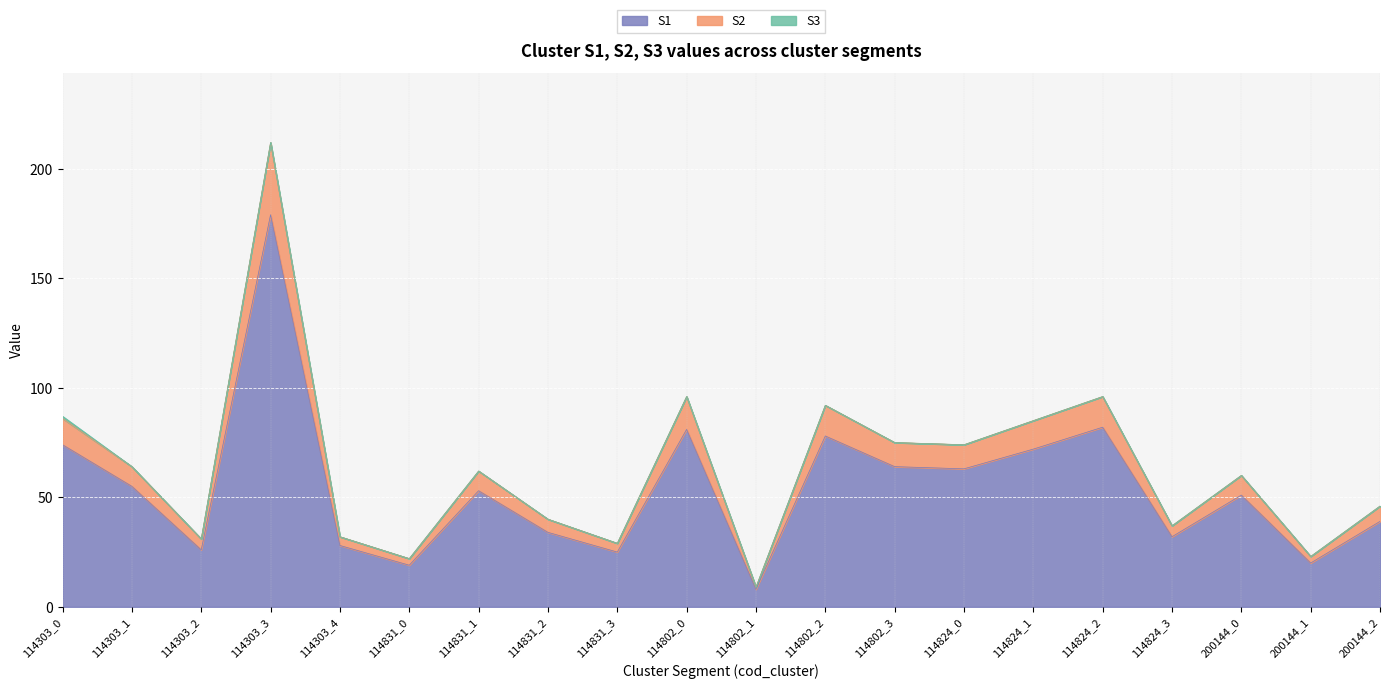

The value of S2 at 200144_0 is 82. True or false?

False